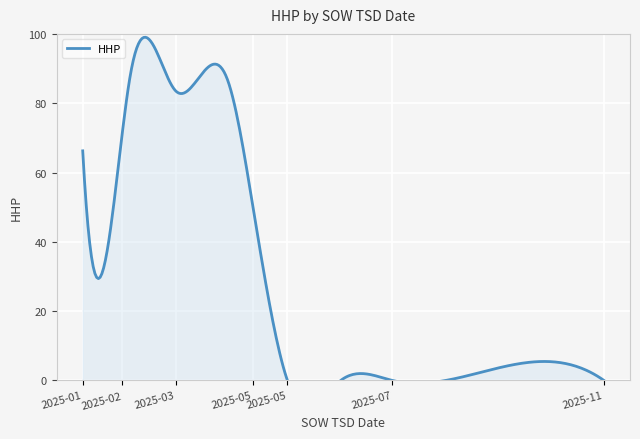

What is the sum of all values?

1995